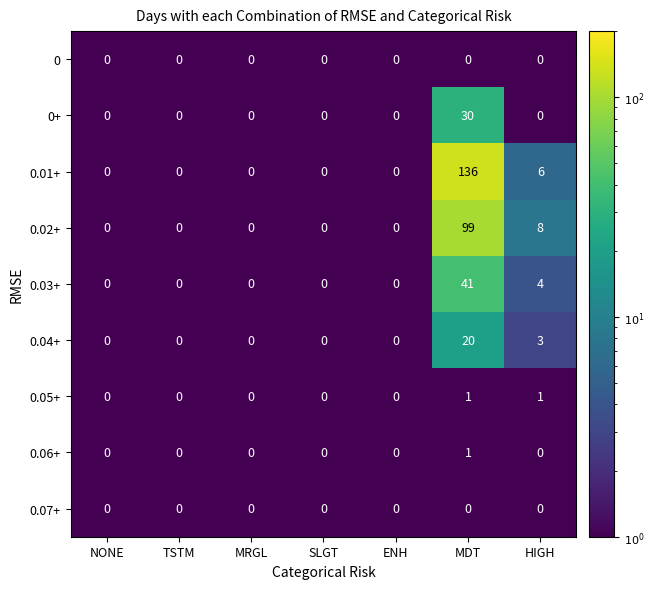

Is the value of 0.02+ at ENH greater than the value of 0.03+ at NONE?

No